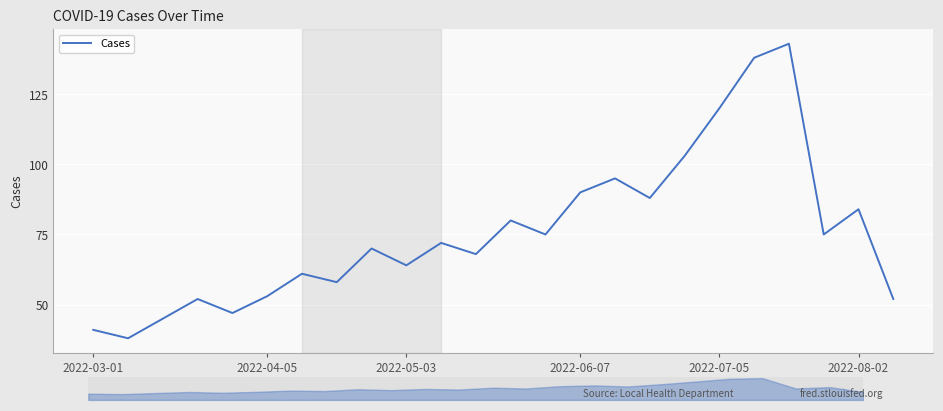

What is the minimum value for Cases?

38